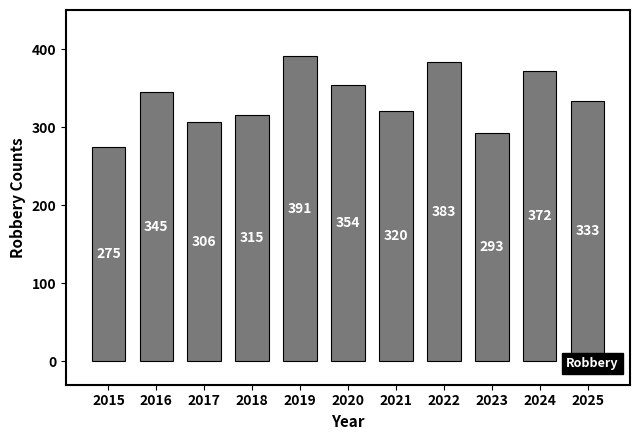

List the labels in order of value, largest first.

2019, 2022, 2024, 2020, 2016, 2025, 2021, 2018, 2017, 2023, 2015